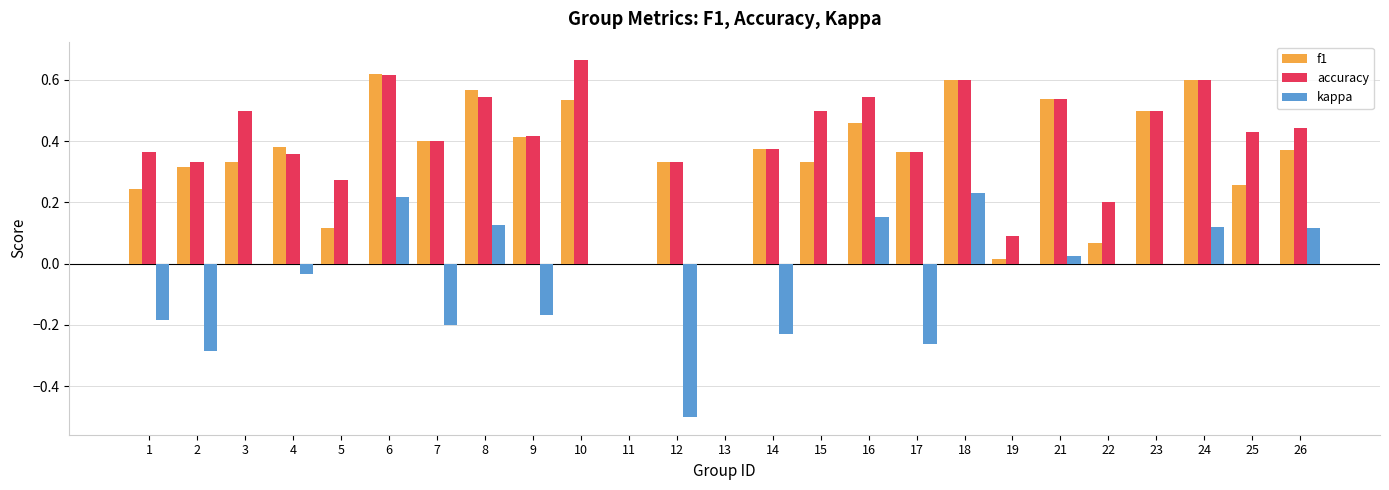

Is the value of accuracy at 8 greater than the value of kappa at 10?

Yes